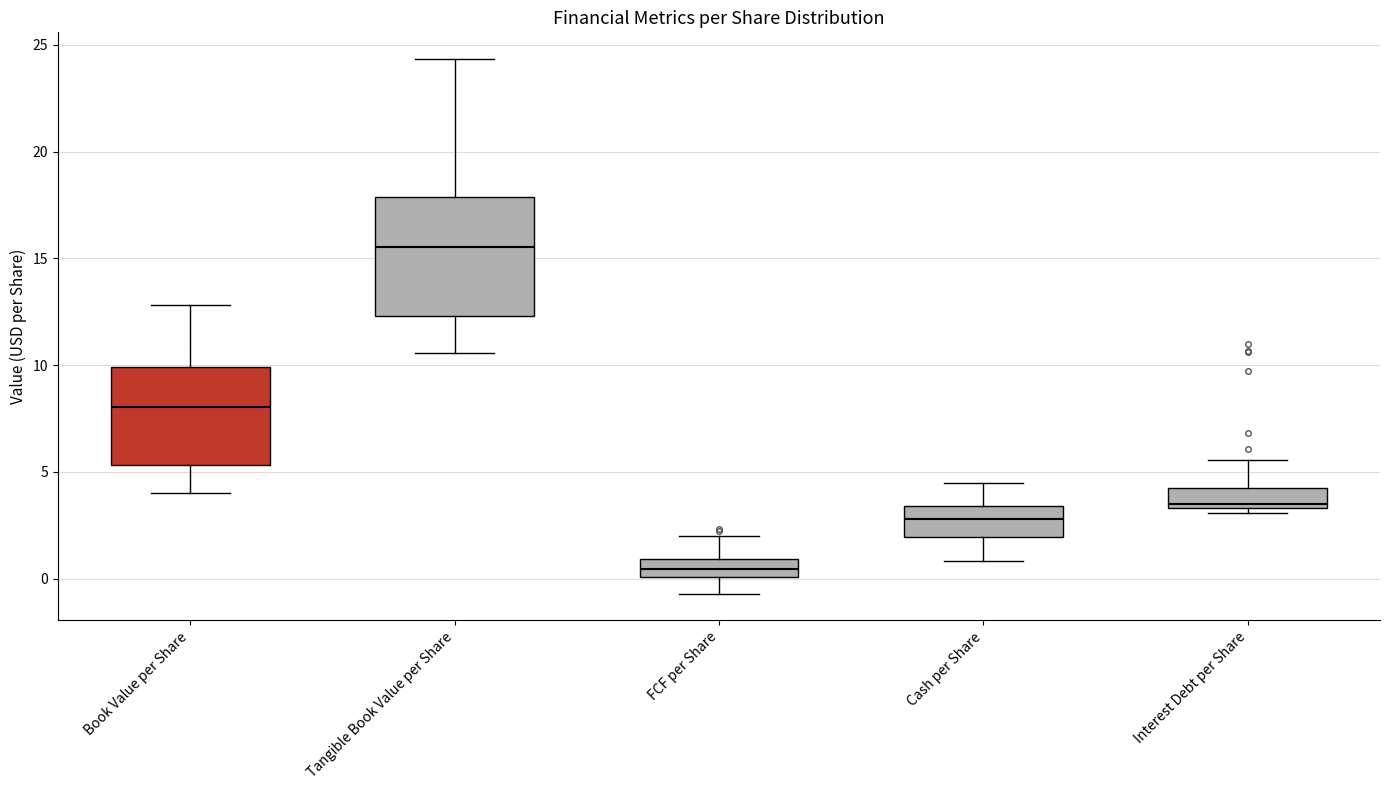

Reading left to right, transcribe this box plot: for each box, give where its median line is, the range the box spans, and where its two whiskers end, as read against the y-axis. The values are not printed on the chart, so give them approximately, as read against the axis.

Book Value per Share: median 8.0, box 5.5 to 10.0, whiskers 4.0 to 13.0
Tangible Book Value per Share: median 15.5, box 12.5 to 18.0, whiskers 10.5 to 24.5
FCF per Share: median 0.5, box 0.0 to 1.0, whiskers -0.5 to 2.0
Cash per Share: median 3.0, box 2.0 to 3.5, whiskers 1.0 to 4.5
Interest Debt per Share: median 3.5 (just above the box's lower edge), box 3.5 to 4.5, whiskers 3.0 to 5.5